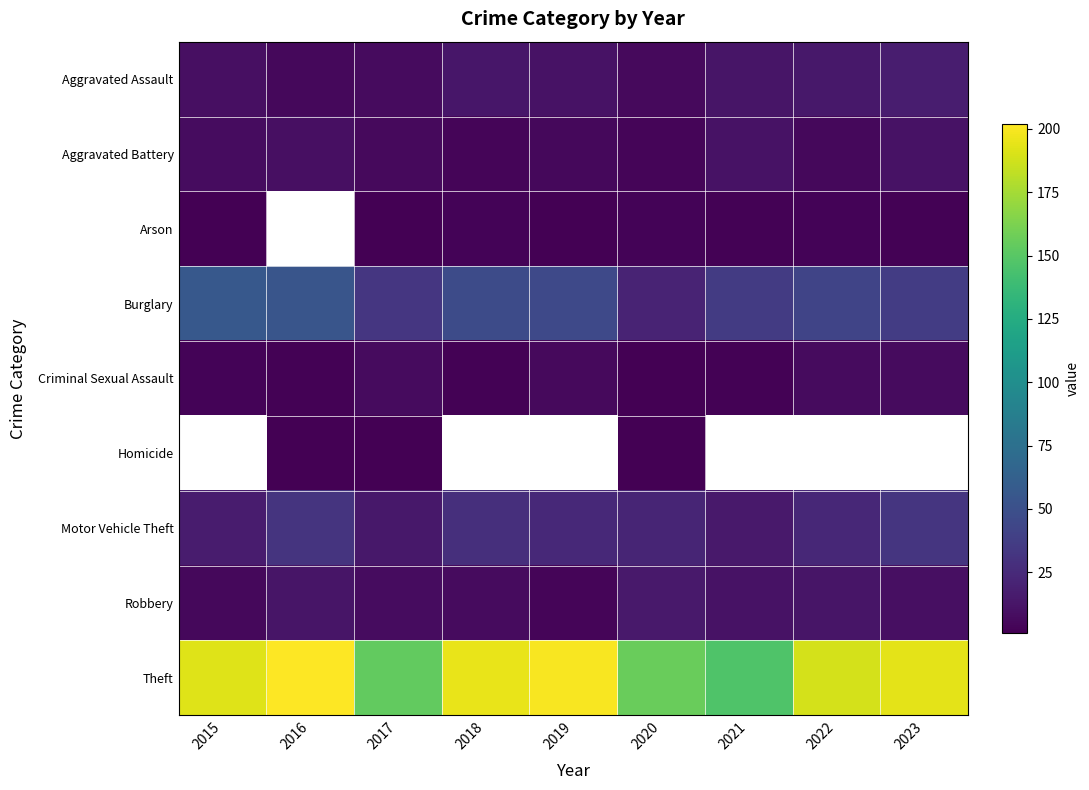

Reading left to right, transcribe all the data shown in this chart.

Aggravated Assault: 2015=9	2016=5	2017=7	2018=13	2019=11	2020=6	2021=12	2022=14	2023=17
Aggravated Battery: 2015=8	2016=9	2017=6	2018=4	2019=5	2020=4	2021=11	2022=5	2023=11
Arson: 2015=1	2016=0	2017=1	2018=3	2019=1	2020=3	2021=2	2022=3	2023=2
Burglary: 2015=56	2016=54	2017=33	2018=47	2019=45	2020=21	2021=36	2022=42	2023=37
Criminal Sexual Assault: 2015=3	2016=2	2017=7	2018=2	2019=6	2020=1	2021=2	2022=7	2023=7
Homicide: 2015=0	2016=1	2017=1	2018=0	2019=0	2020=1	2021=0	2022=0	2023=0
Motor Vehicle Theft: 2015=16	2016=31	2017=14	2018=28	2019=24	2020=22	2021=15	2022=23	2023=32
Robbery: 2015=5	2016=12	2017=8	2018=7	2019=4	2020=15	2021=11	2022=12	2023=9
Theft: 2015=192	2016=202	2017=154	2018=195	2019=200	2020=156	2021=147	2022=189	2023=194